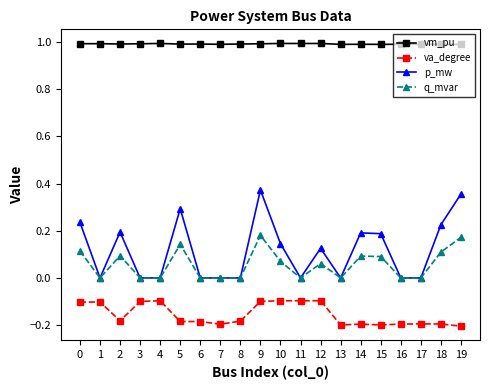

What is the spread (max minus min) of values at 6?

1.2